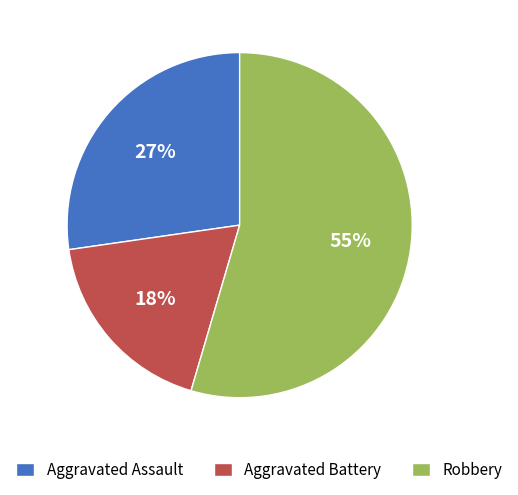

Which slice represents more than half of the pie?

Robbery